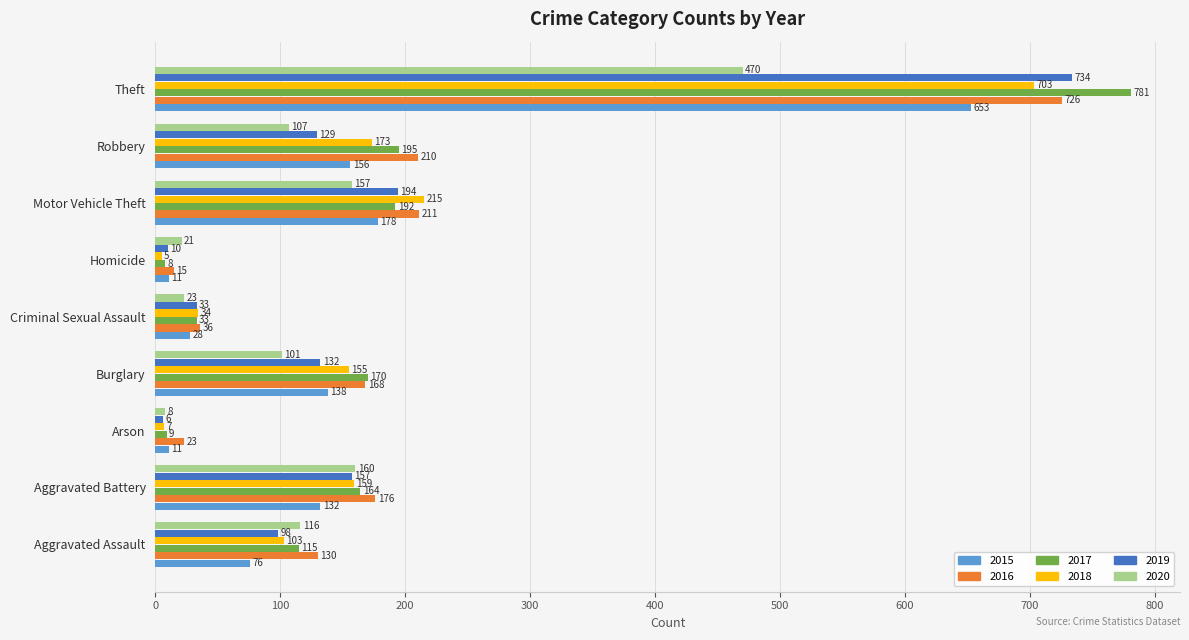

At which label is 2016 closest to 370?

Motor Vehicle Theft